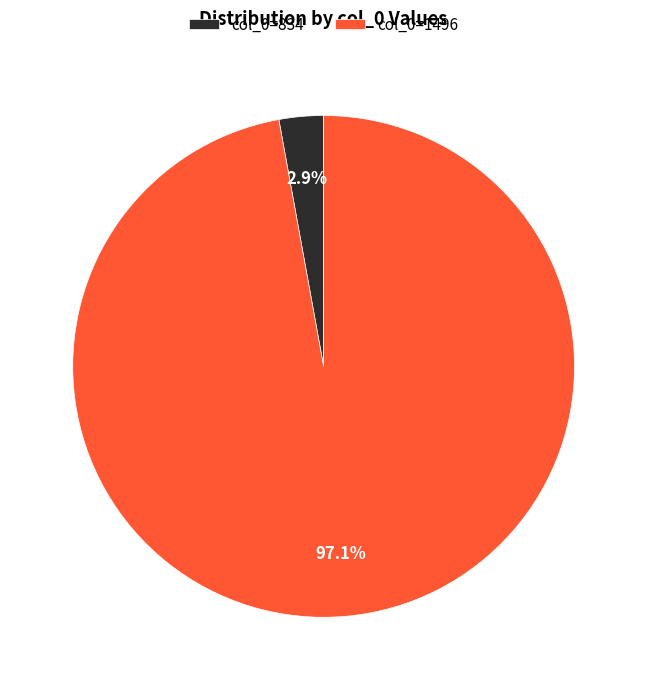

Which slice is the smallest?

col_0=834